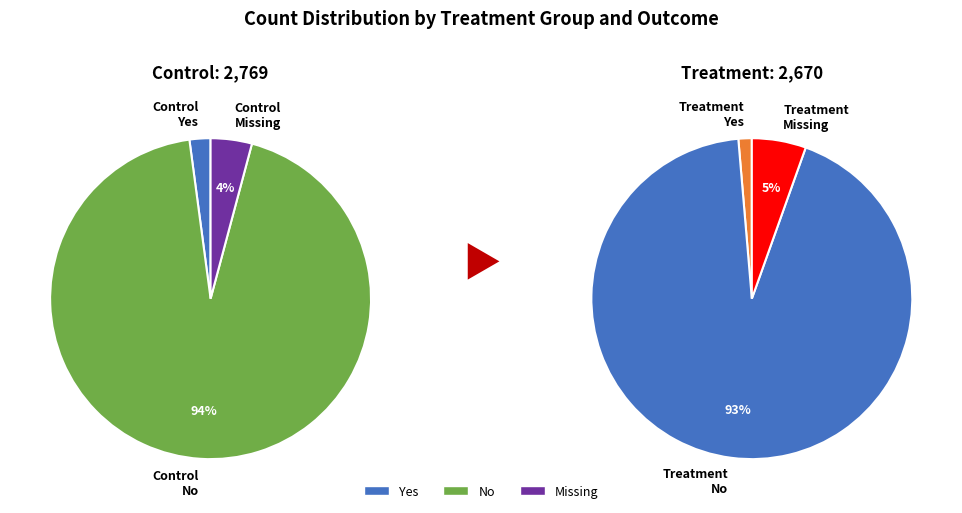

What is the largest slice in the pie chart?

Control No